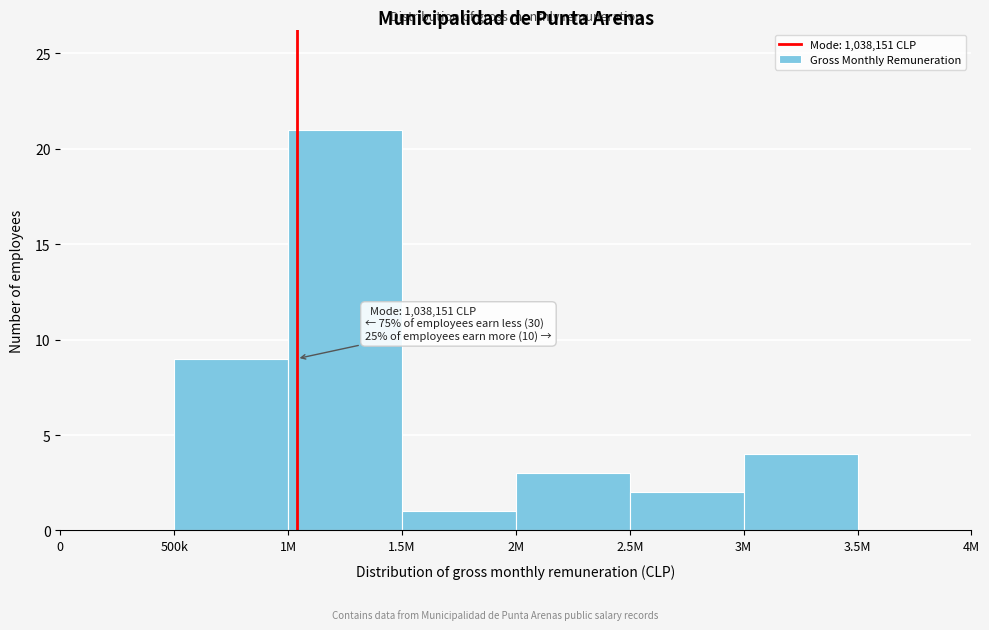

Reading left to right, transcribe all the data shown in this chart.

0=0	500k=9	1M=21	1.5M=1	2M=3	2.5M=2	3M=4	3.5M=0